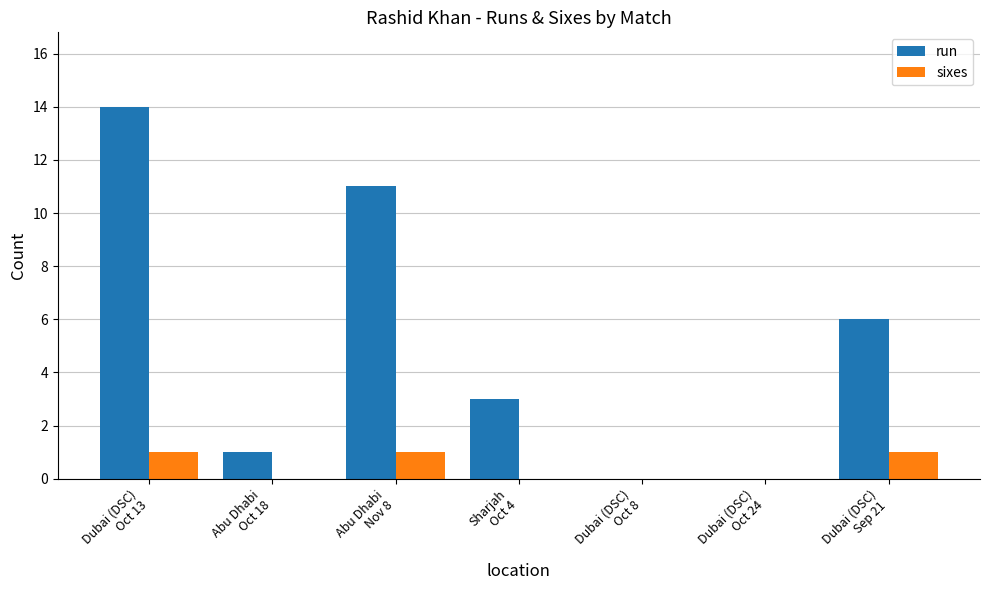

What is the greatest value displayed?

14